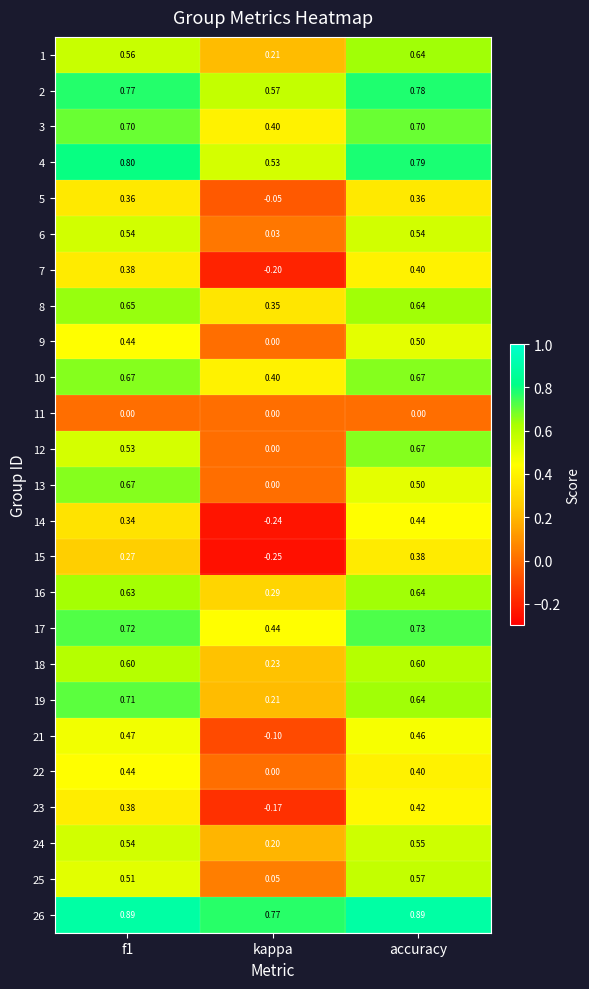

What is the total value across all series at f1?

13.6